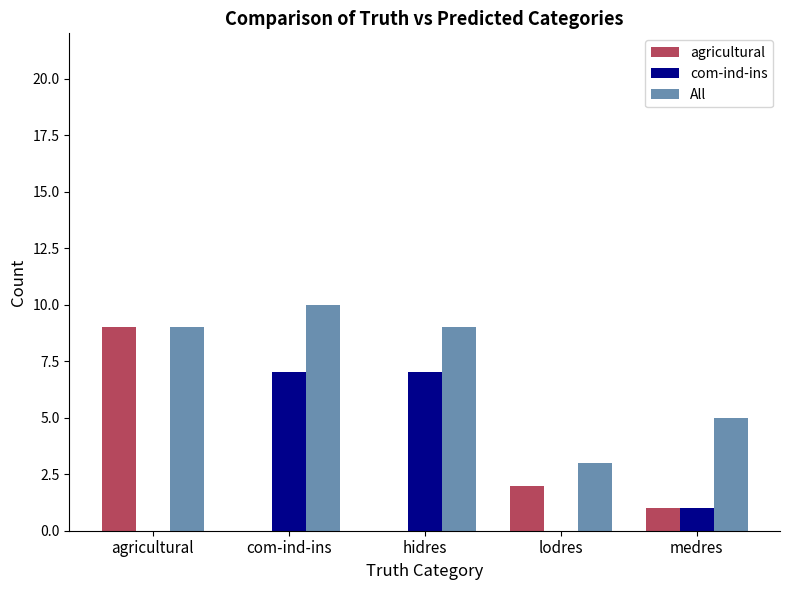

Which series has the largest range (max minus min)?

agricultural